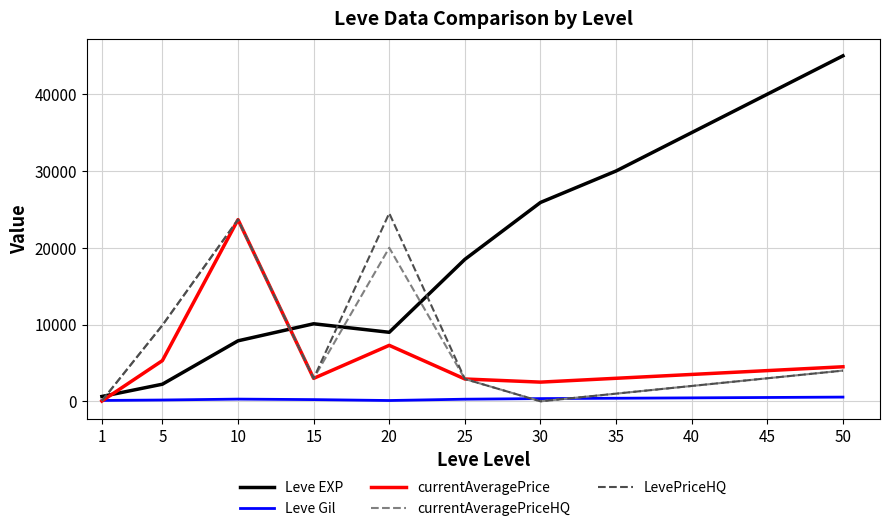

Which series has the largest total across all categories?

Leve EXP